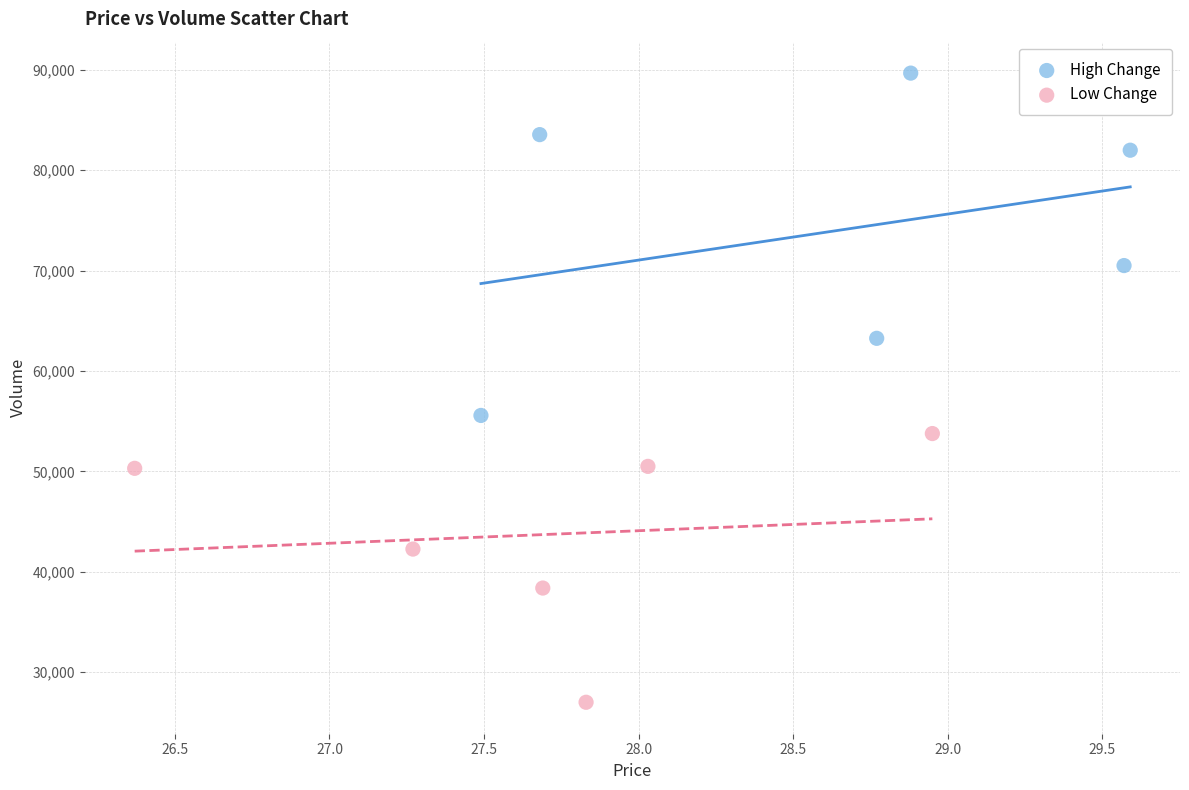

Which series contains the lowest Y value?

Low Change